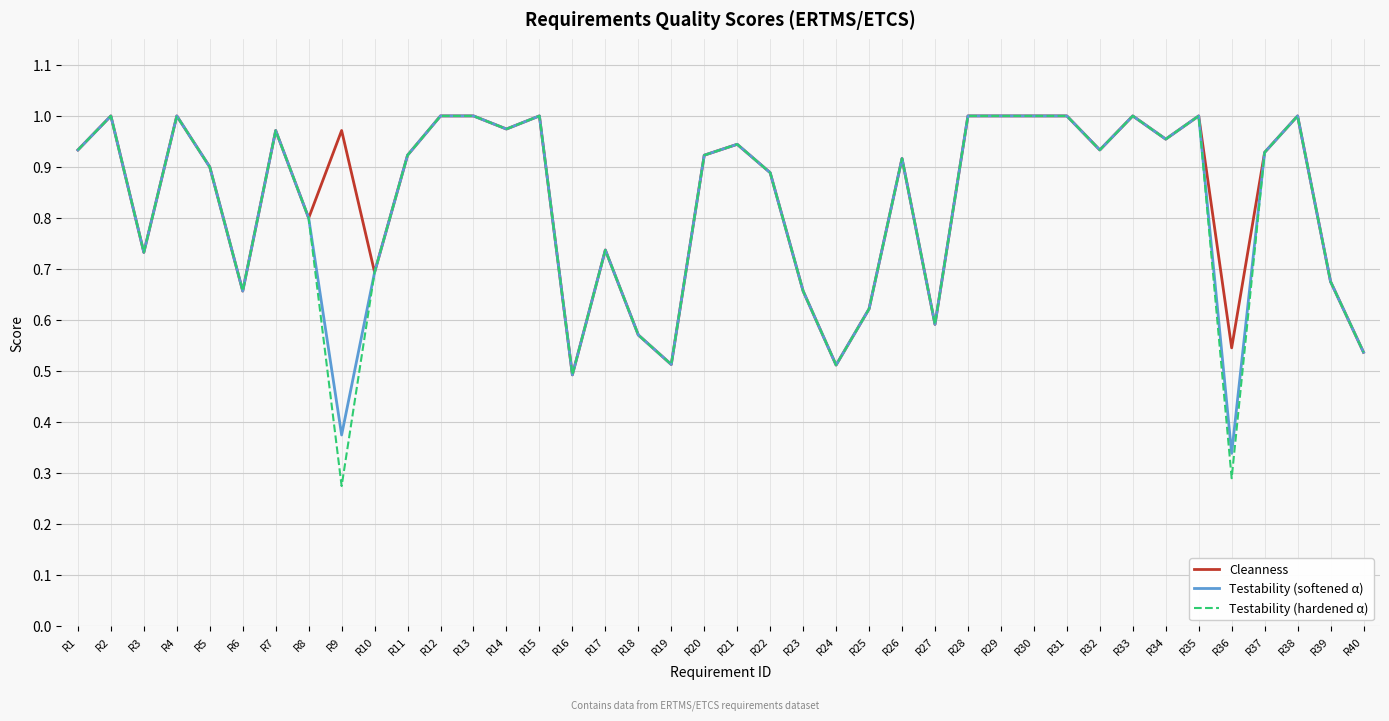

How many lines are shown in the chart?

3